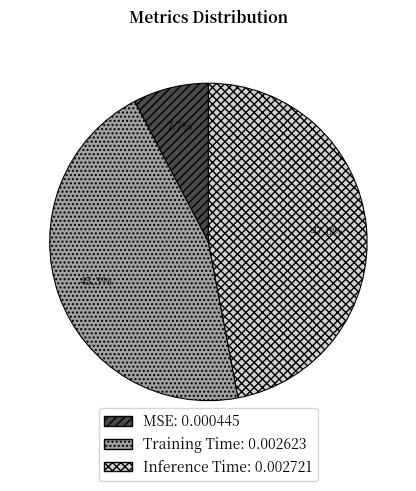

True or false: MSE accounts for 8% of the total.

True